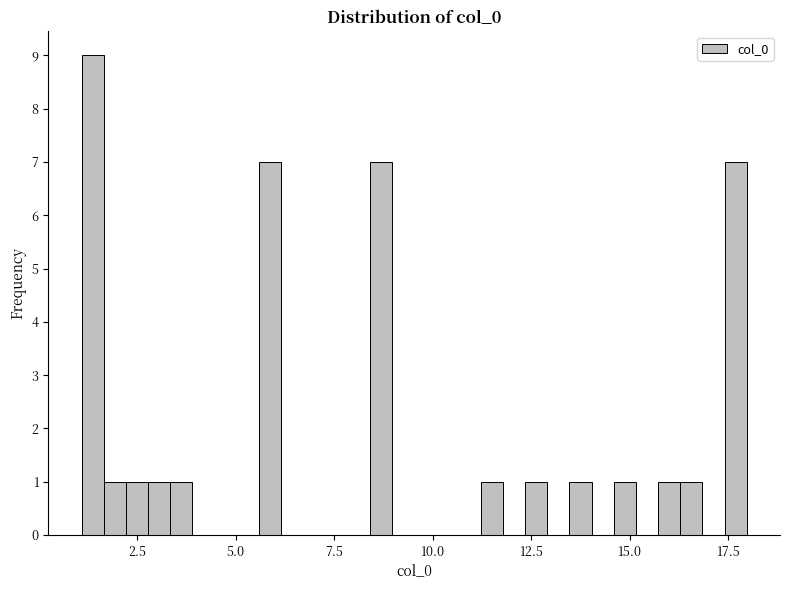

Read against the x-axis, roughly where is the centre of the tallest bar?

1.5